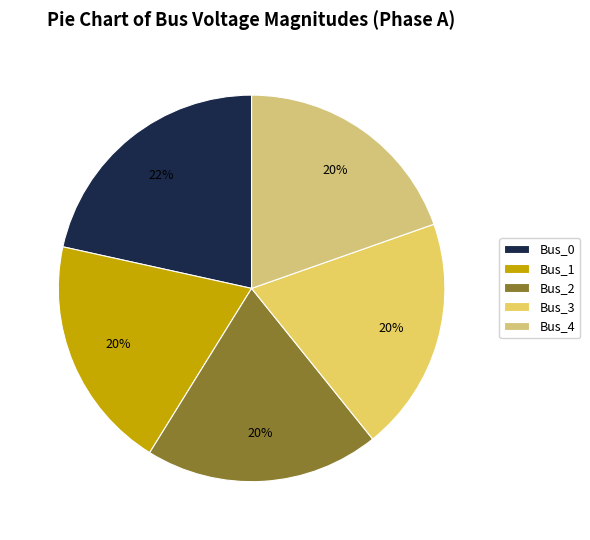

To the nearest percent, what is the combined percentage of Bus_3 and Bus_2?

39%